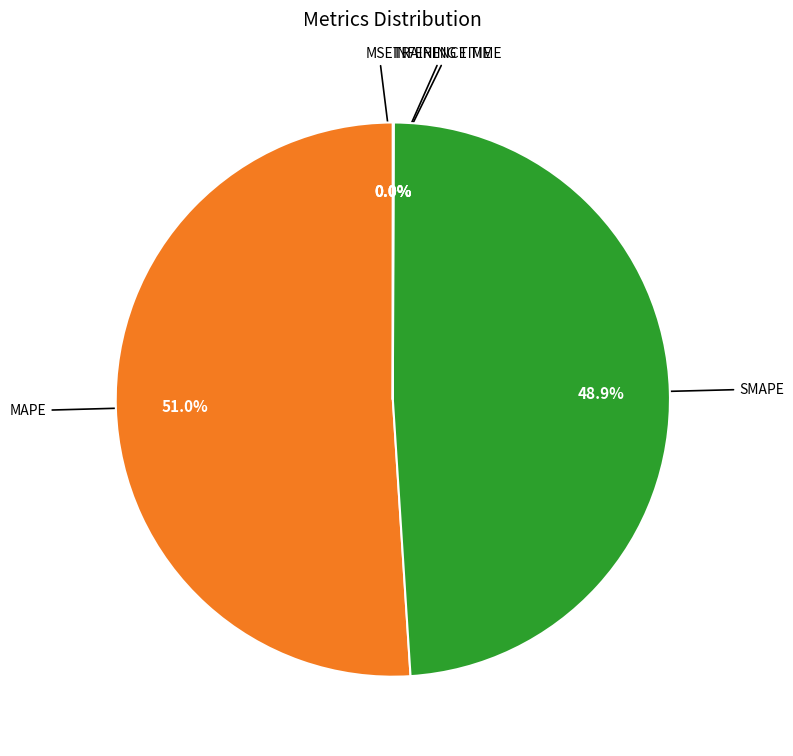

Does any single category account for the majority?

Yes